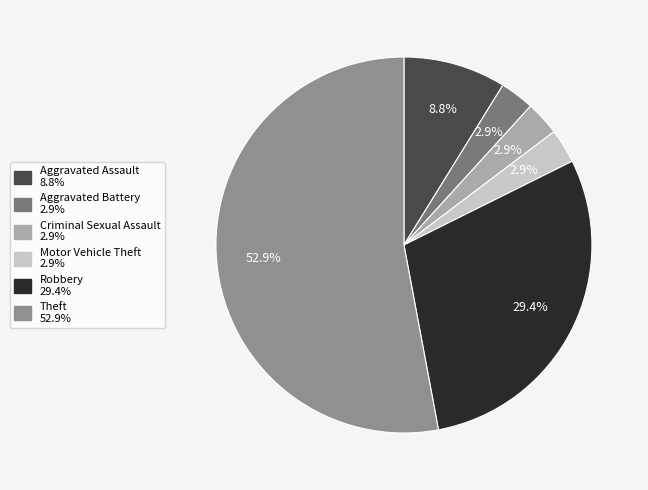

What percentage is NOT represented by Motor Vehicle Theft?

97.1%